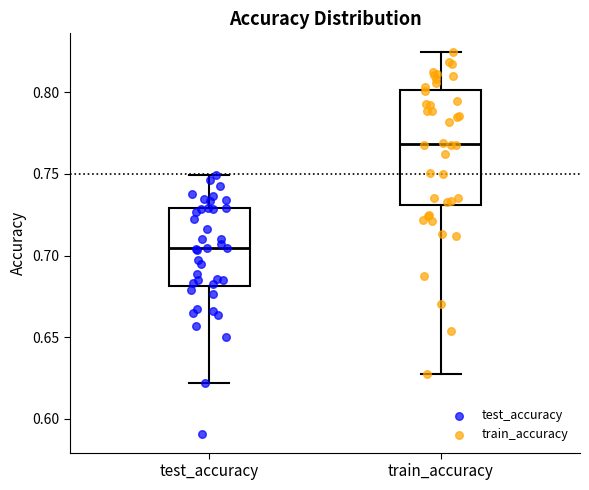

Which box is the tallest, from its lower edge to its upper edge?

train_accuracy